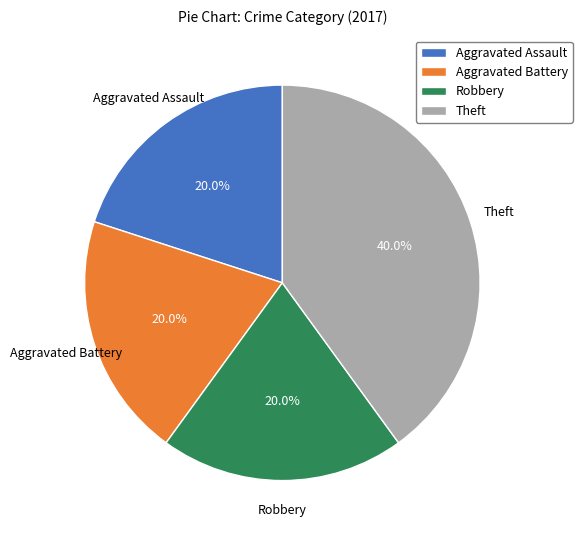

To the nearest percent, what percentage of the pie is Theft?

40%